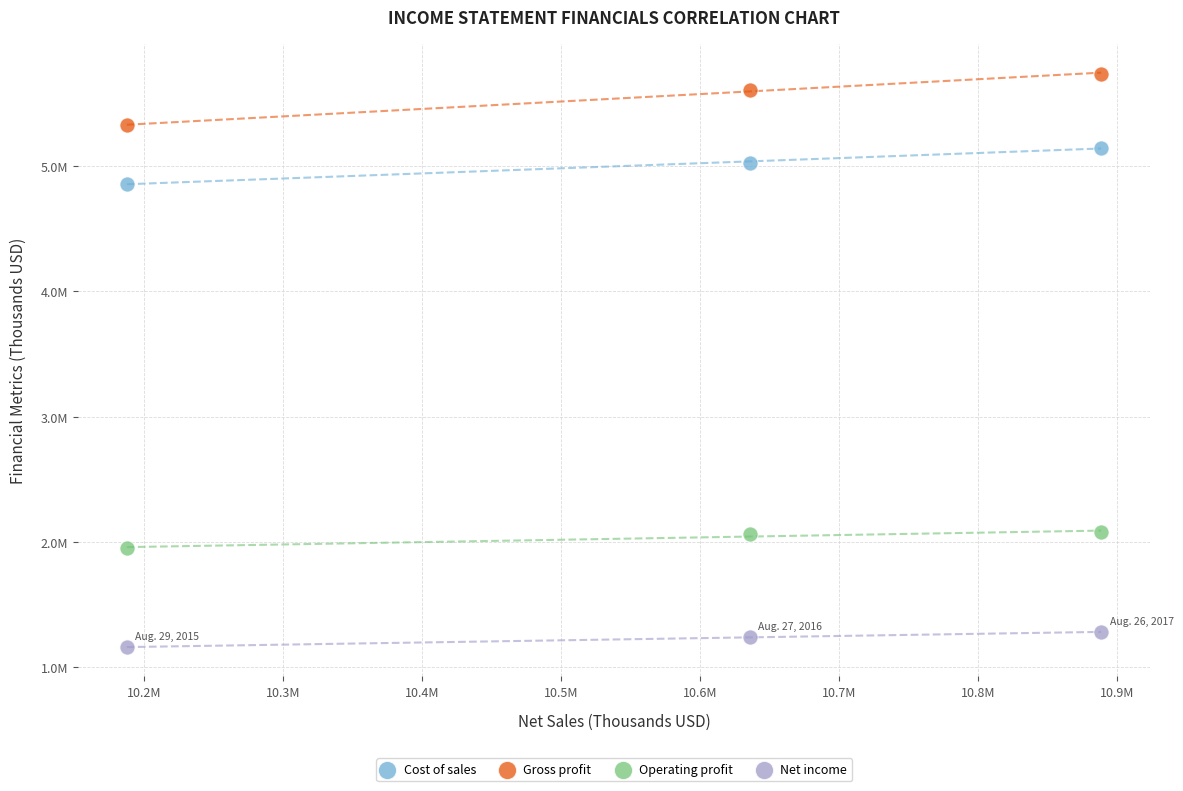

Which series contains the lowest Y value?

Net income